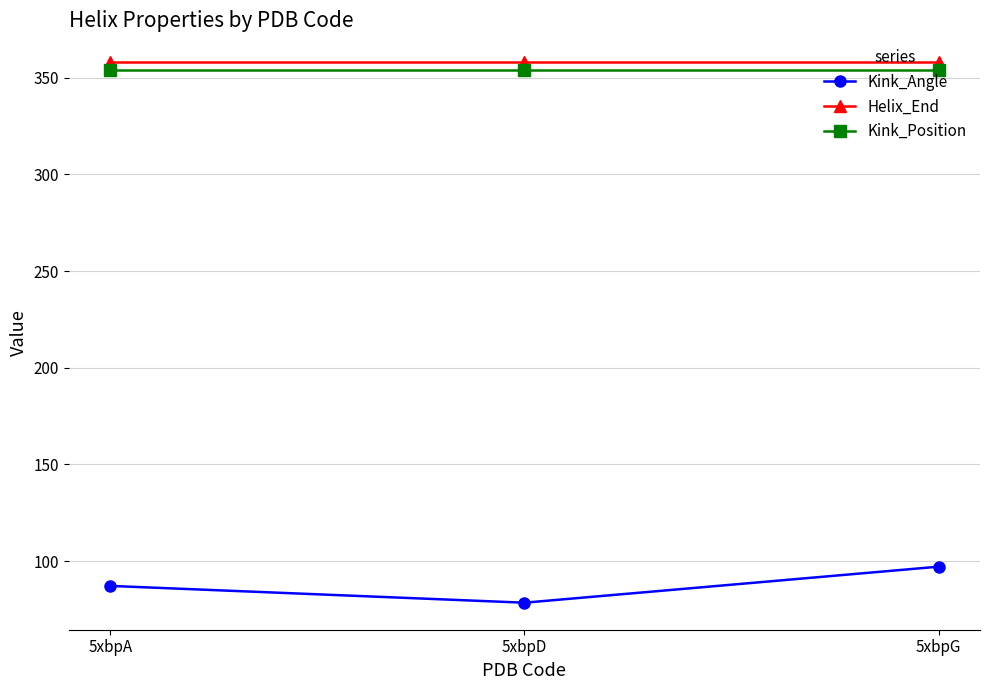

How many lines are shown in the chart?

3